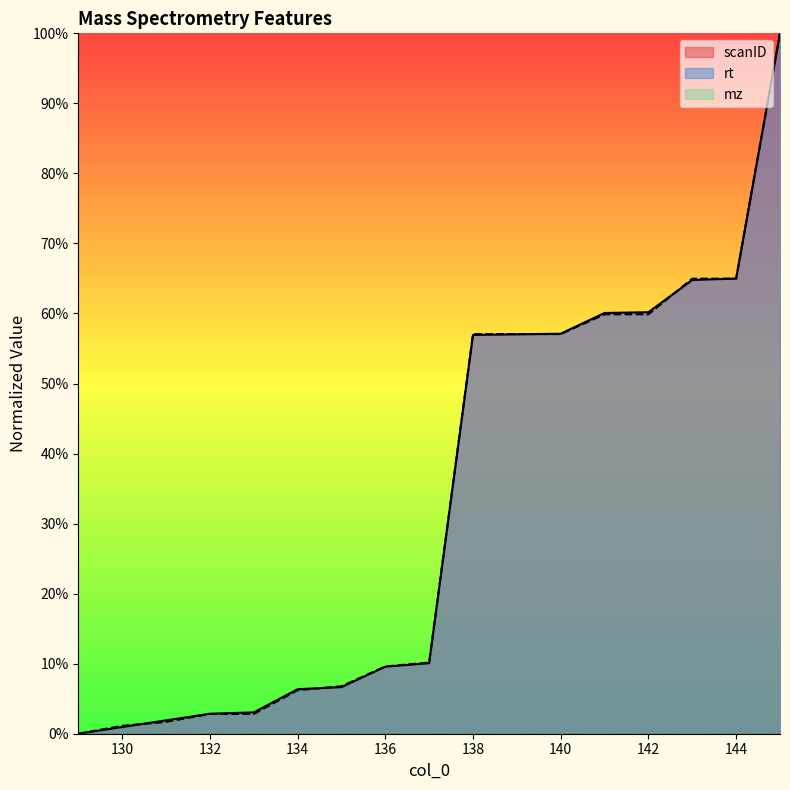

Reading left to right, what are all the values shown in this chart?

scanID: 129=0.0	130=0.0	131=0.0	132=0.0	133=0.0	134=0.1	135=0.1	136=0.1	137=0.1	138=0.6	139=0.6	140=0.6	141=0.6	142=0.6	143=0.6	144=0.6	145=1.0
rt: 129=0.0	130=0.0	131=0.0	132=0.0	133=0.0	134=0.1	135=0.1	136=0.1	137=0.1	138=0.6	139=0.6	140=0.6	141=0.6	142=0.6	143=0.6	144=0.6	145=1.0